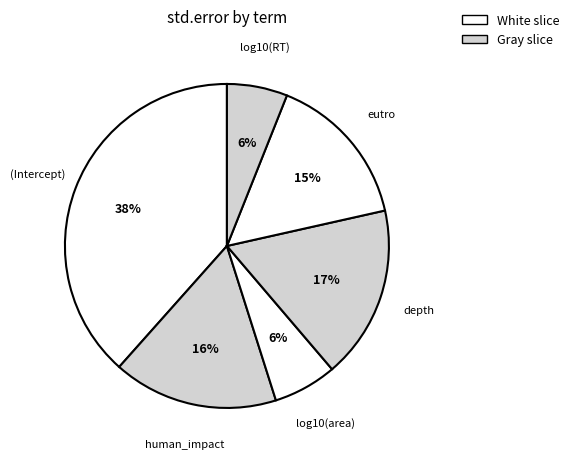

How many slices are in this pie chart?

6